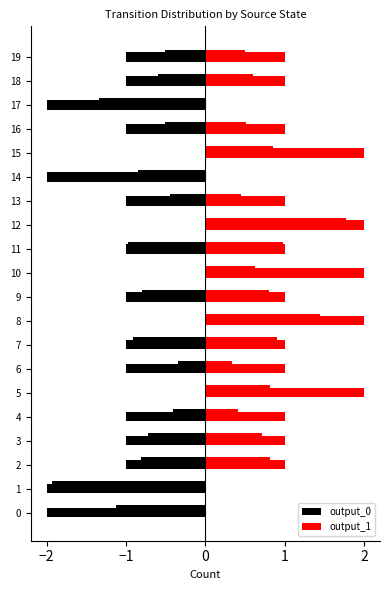

How many bars are there in each group?

2